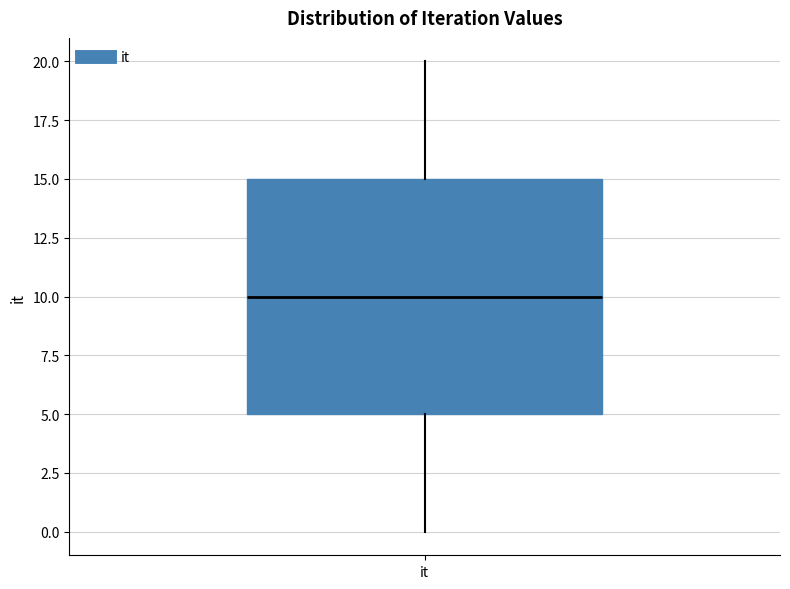

Where is the upper edge of the box for it on the y-axis? The values are not printed on the chart, so give them approximately, as read against the axis.

15